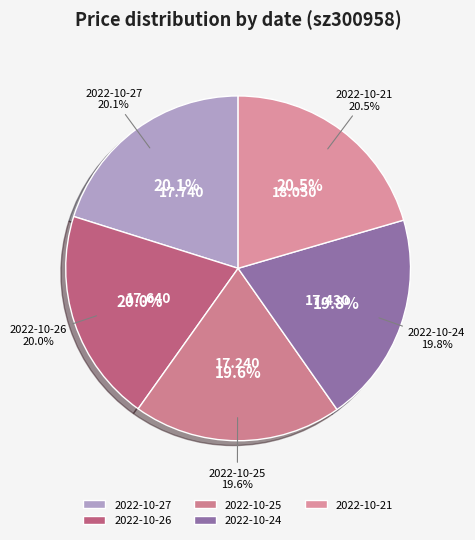

What is the total percentage of 2022-10-21 and 2022-10-26?

40.5%